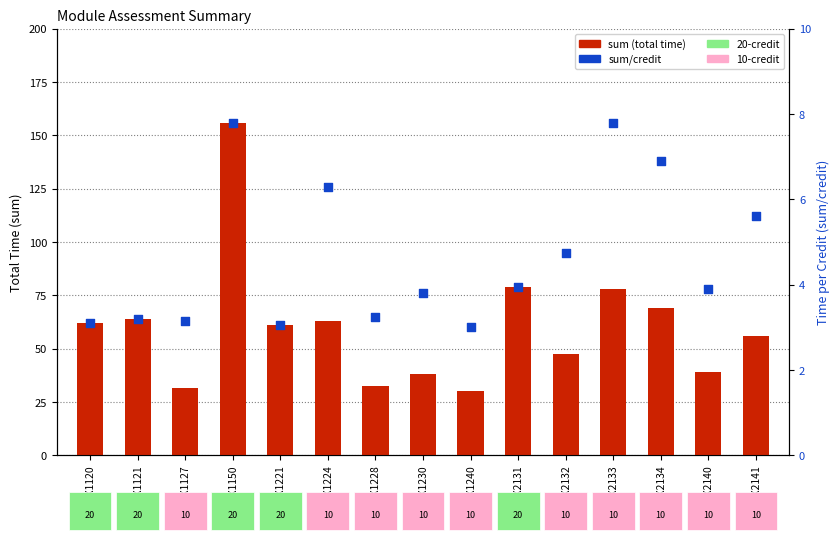

Which series contains the highest Y value?

sum/credit